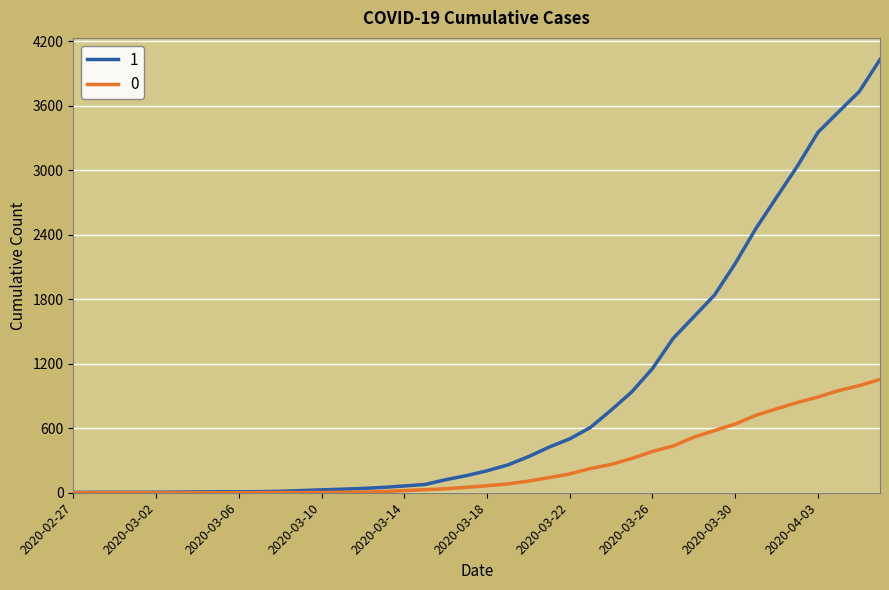

What is the maximum value shown in the chart?

4028